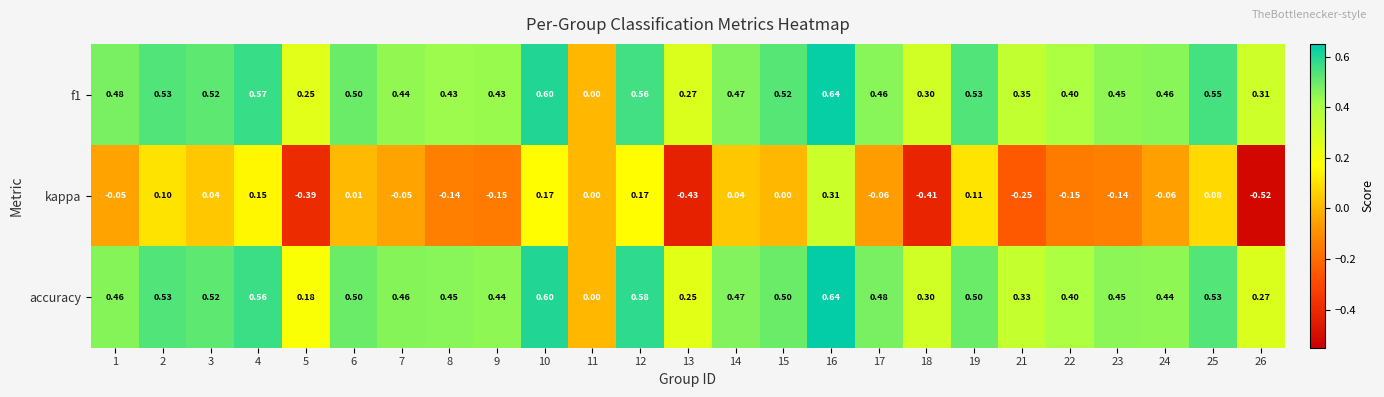

Which series changed the most between 13 and 14?

kappa